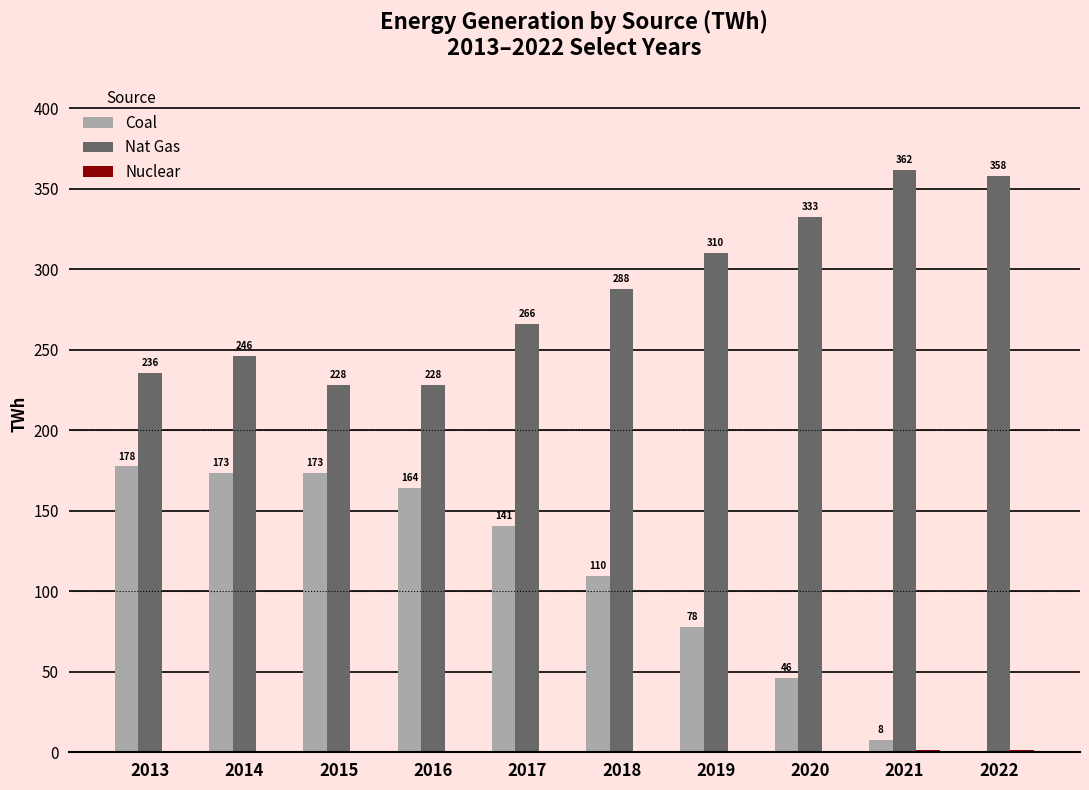

Which series has the largest total across all categories?

Nat Gas